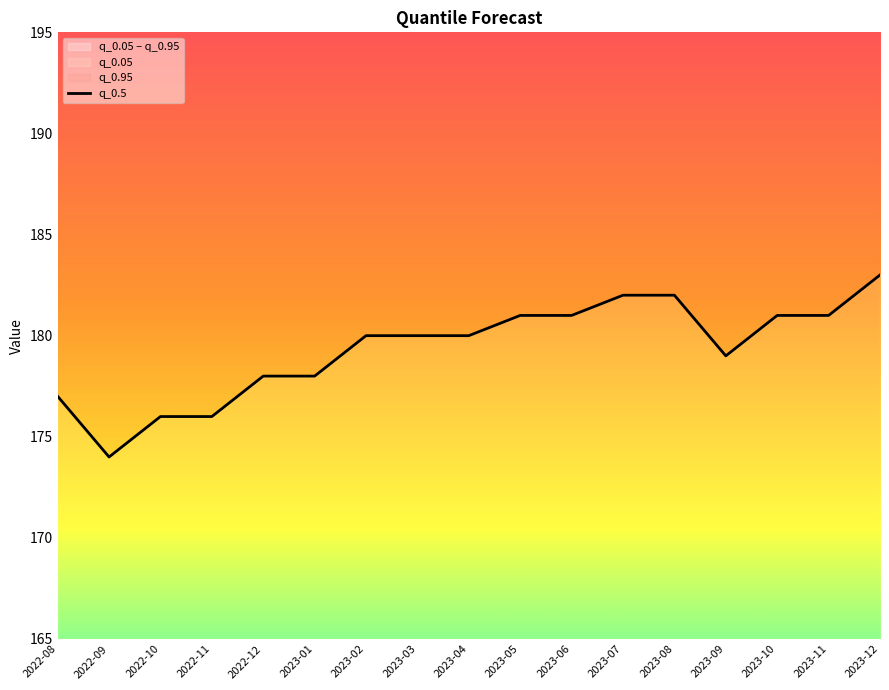

What is the label of the 16th point from the left?

2023-11